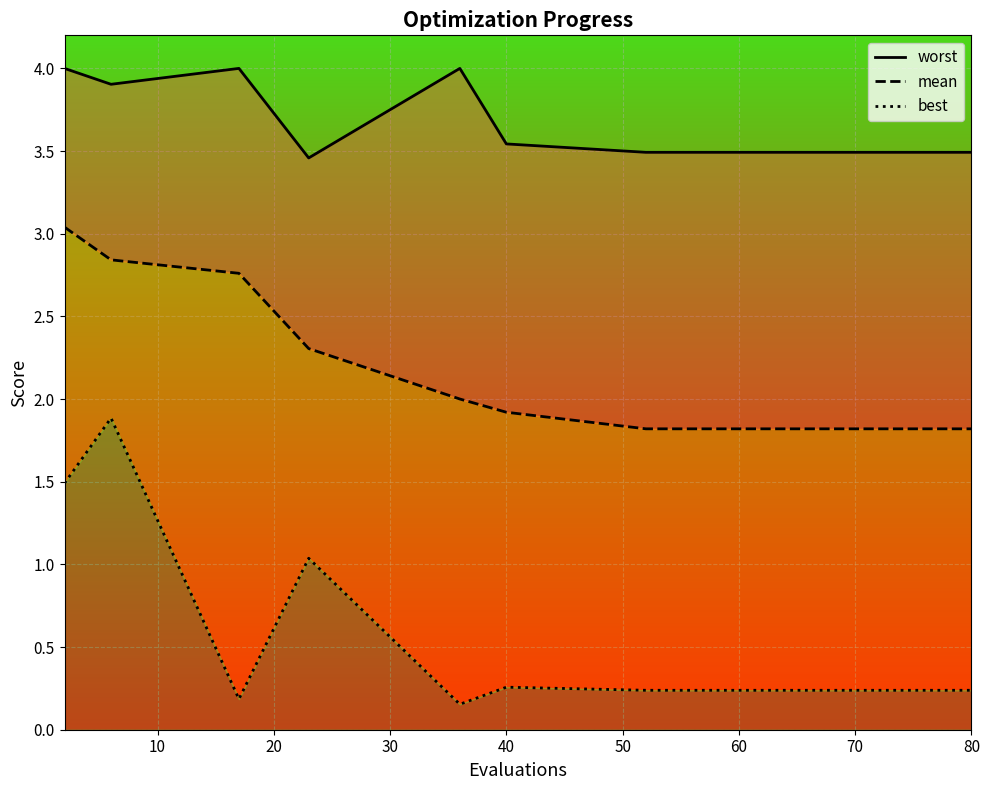

True or false: worst has a value of 4.8 at 13.

False